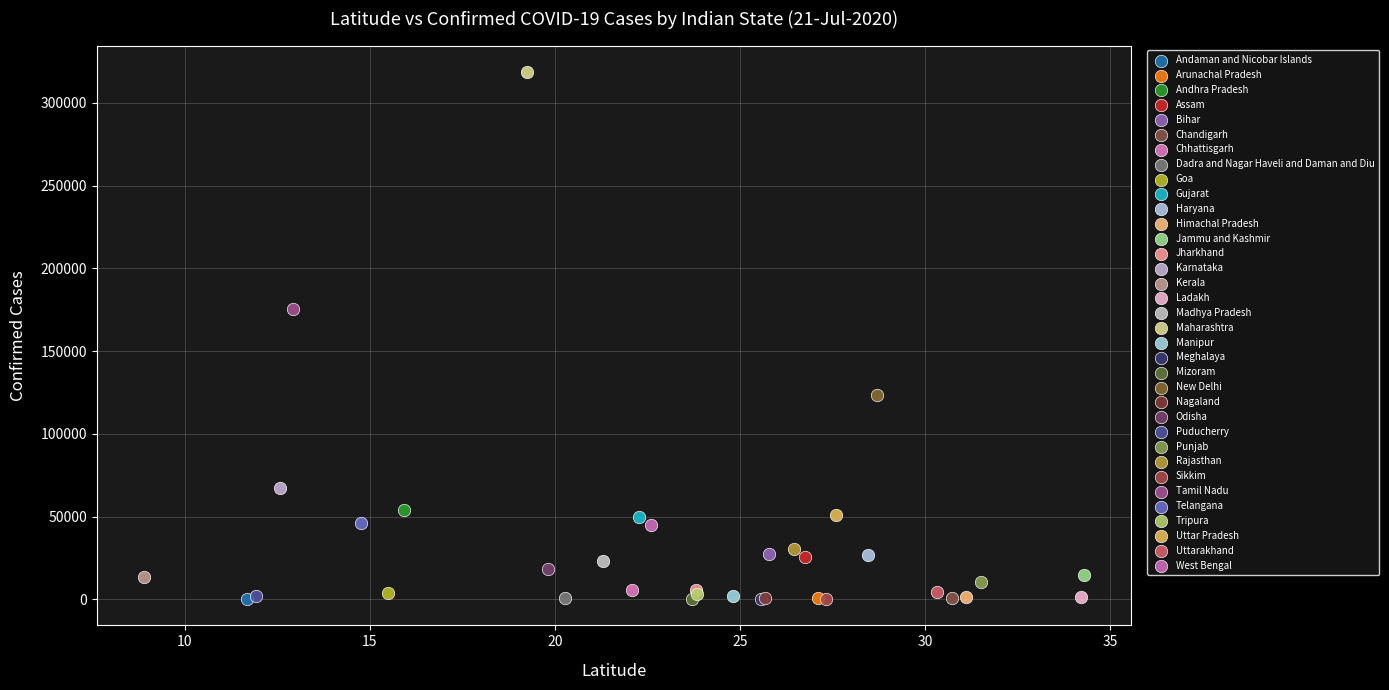

What are all the series names shown in the legend?

Andaman and Nicobar Islands, Arunachal Pradesh, Andhra Pradesh, Assam, Bihar, Chandigarh, Chhattisgarh, Dadra and Nagar Haveli and Daman and Diu, Goa, Gujarat, Haryana, Himachal Pradesh, Jammu and Kashmir, Jharkhand, Karnataka, Kerala, Ladakh, Madhya Pradesh, Maharashtra, Manipur, Meghalaya, Mizoram, New Delhi, Nagaland, Odisha, Puducherry, Punjab, Rajasthan, Sikkim, Tamil Nadu, Telangana, Tripura, Uttar Pradesh, Uttarakhand, West Bengal